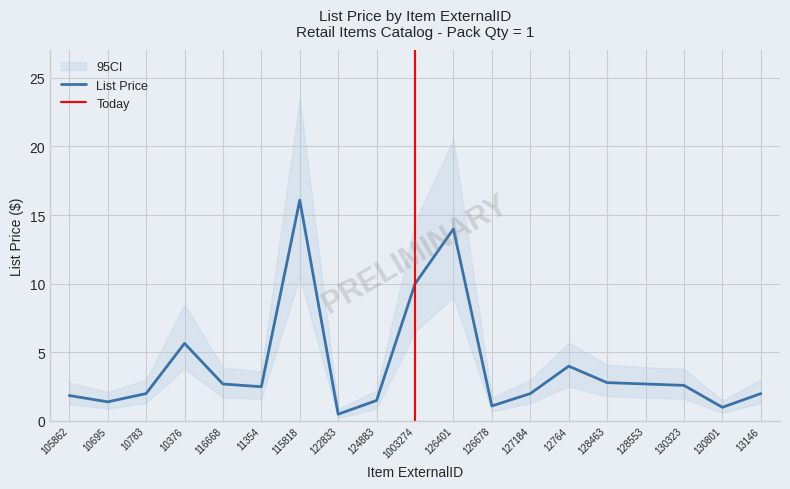

Which has a higher value, 128553 or 10695?

128553